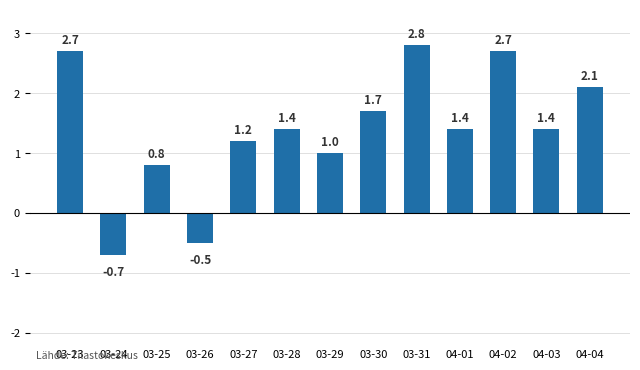

Reading right to left, transcribe all the data shown in this chart.

2.1	1.4	2.7	1.4	2.8	1.7	1.0	1.4	1.2	-0.5	0.8	-0.7	2.7